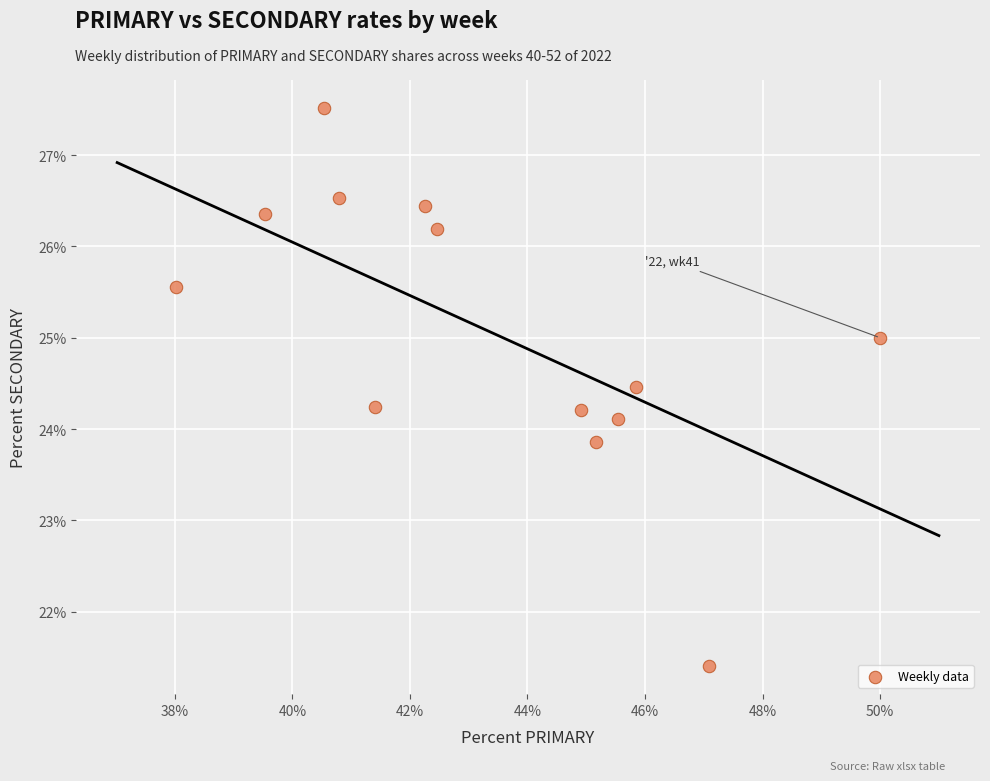

What is the range of Y values (max minus min)?

6.1